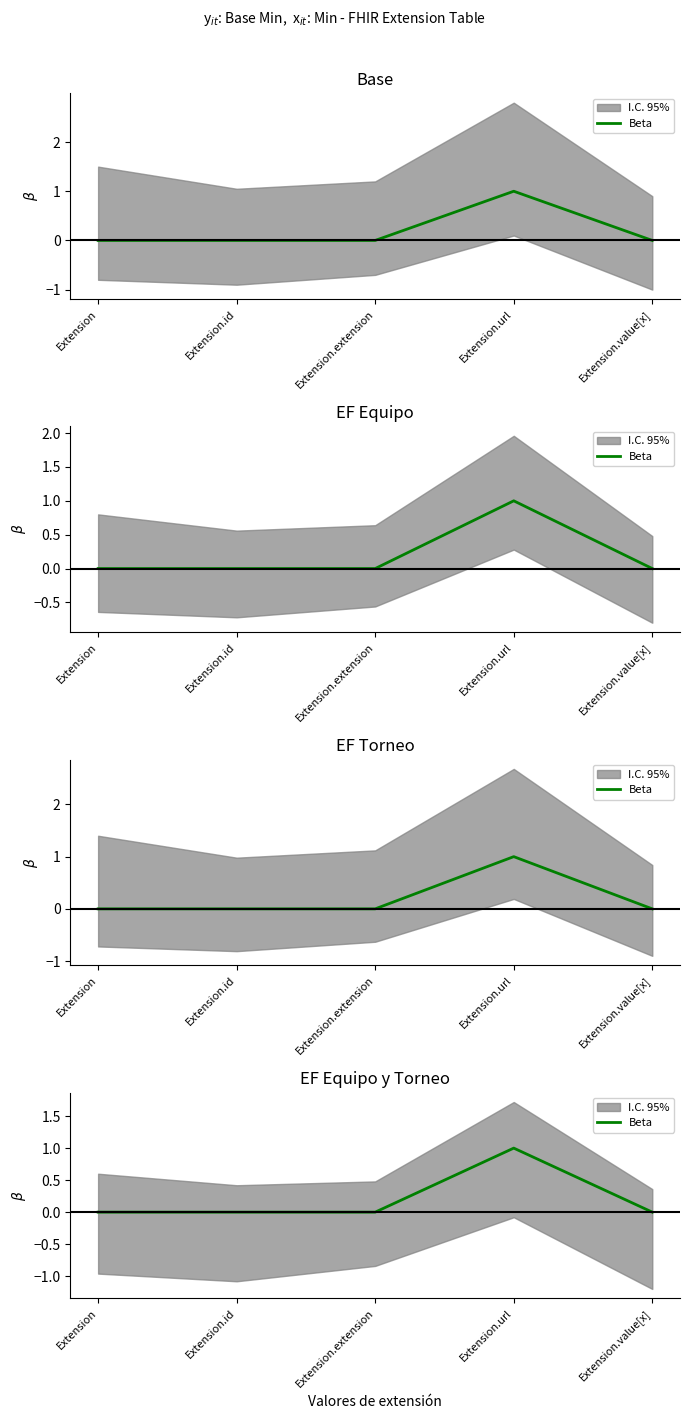

What is the maximum value shown in the chart?

1